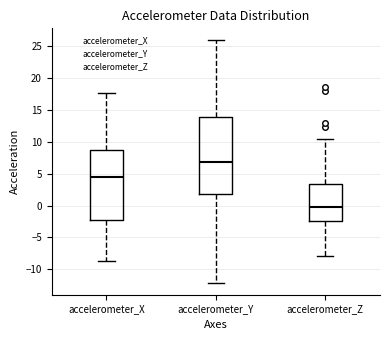

Where does the lower whisker of the box for accelerometer_Z end on the y-axis? The values are not printed on the chart, so give them approximately, as read against the axis.

-8.0